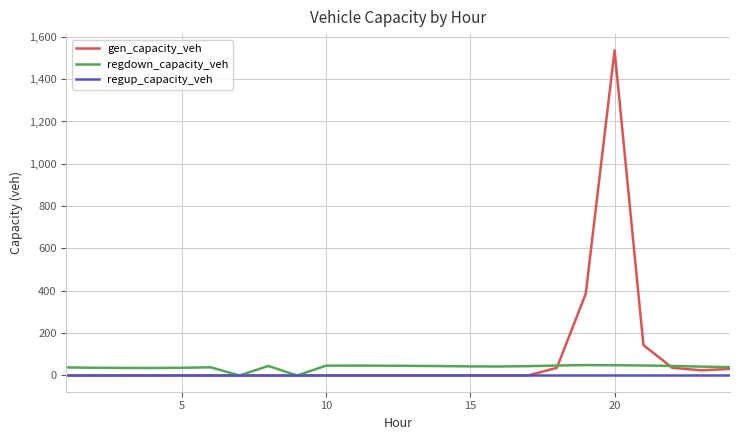

What is the highest value of the regdown_capacity_veh series?

49.0